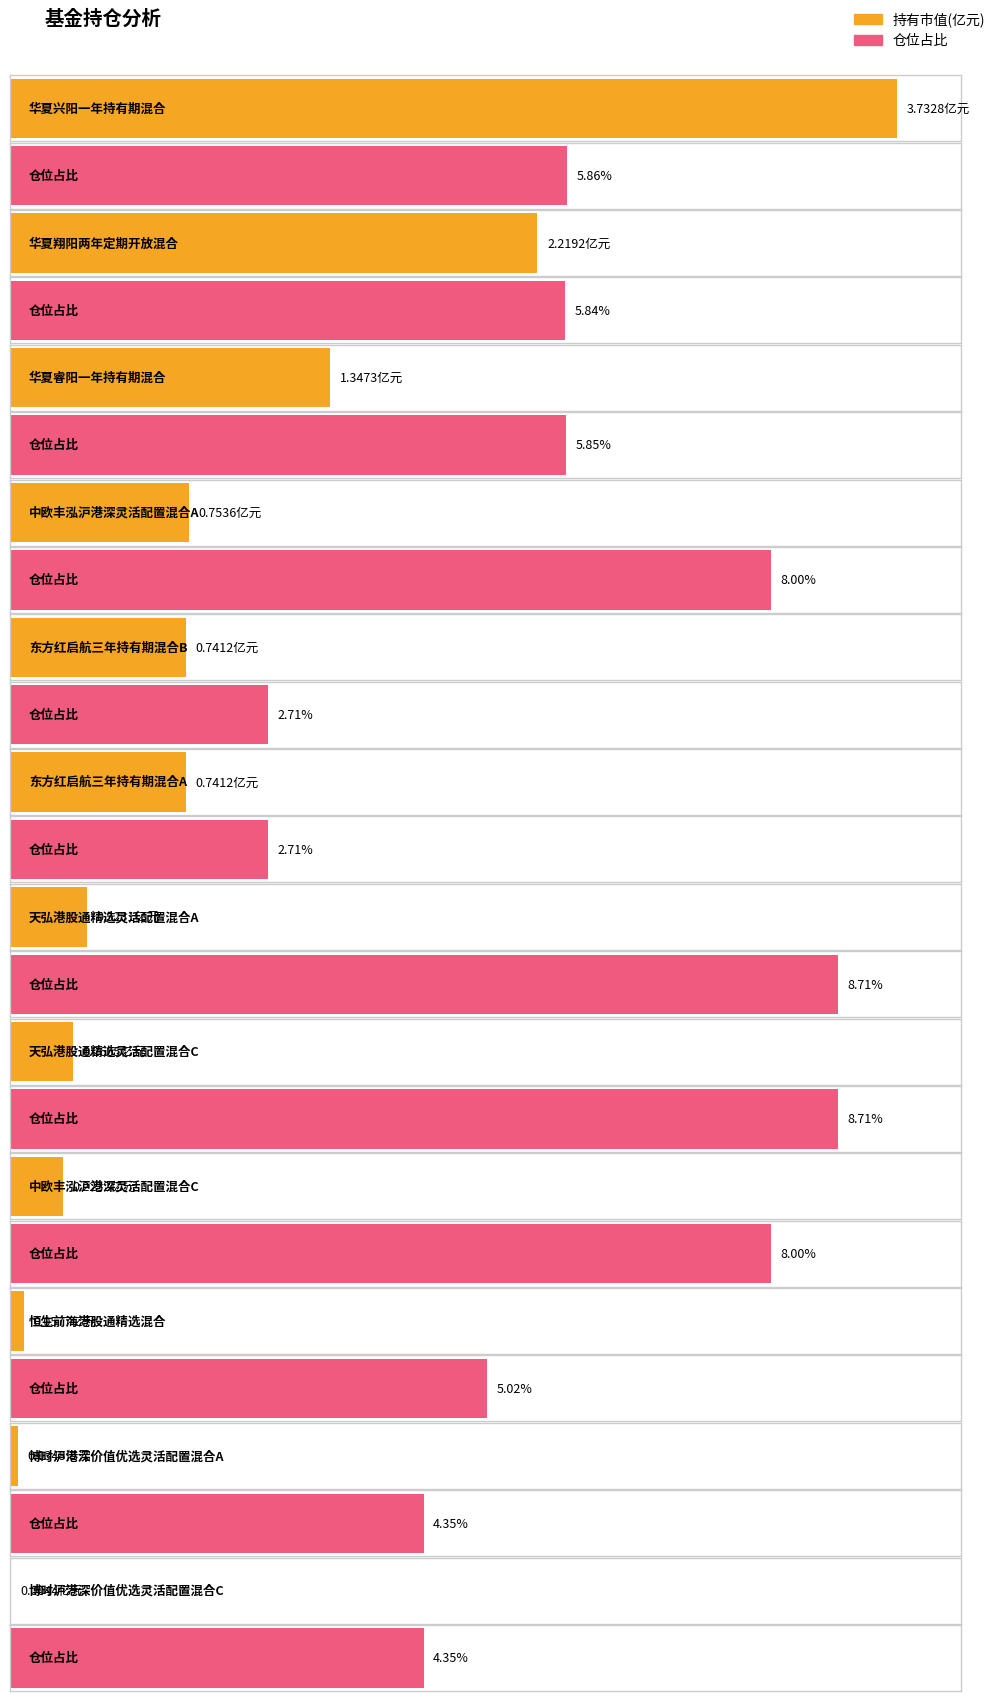

At 东方红启航三年持有期混合A, list the series in order from largest to smallest.

仓位占比, 持有市值(亿元)